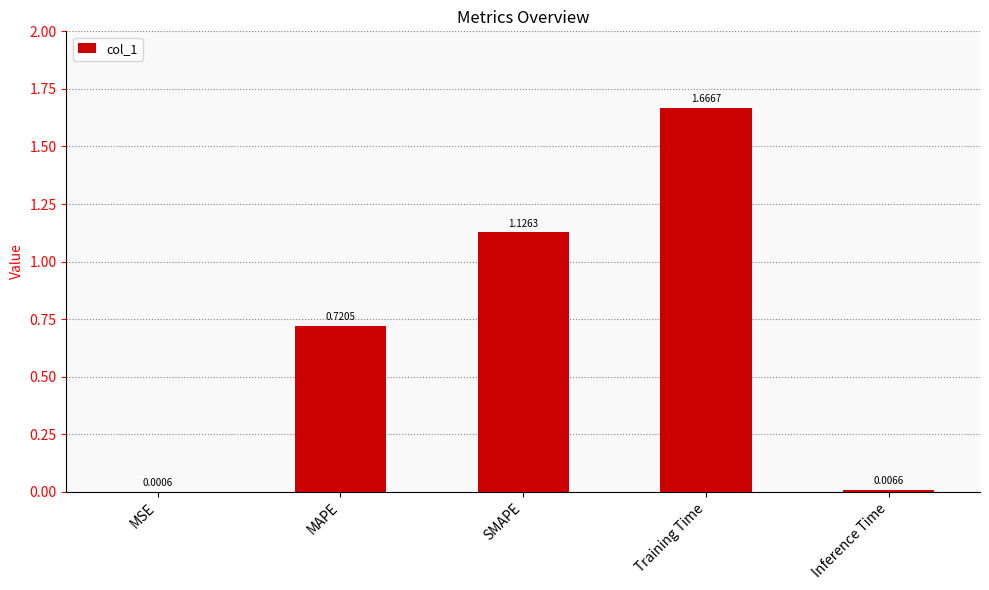

Which category has the highest value across all series?

Training Time